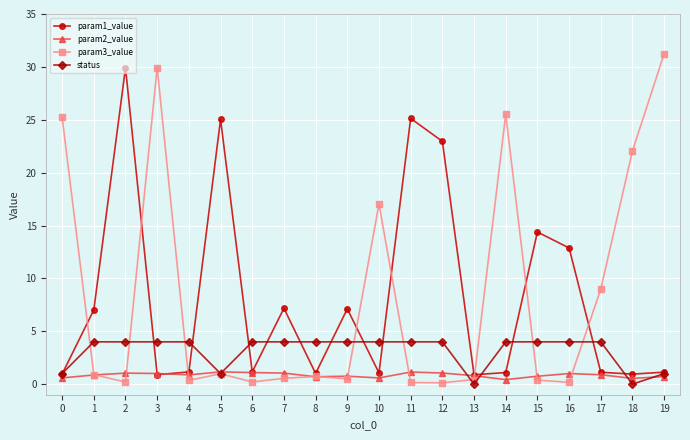

Does the chart display data point markers on the line(s)?

Yes